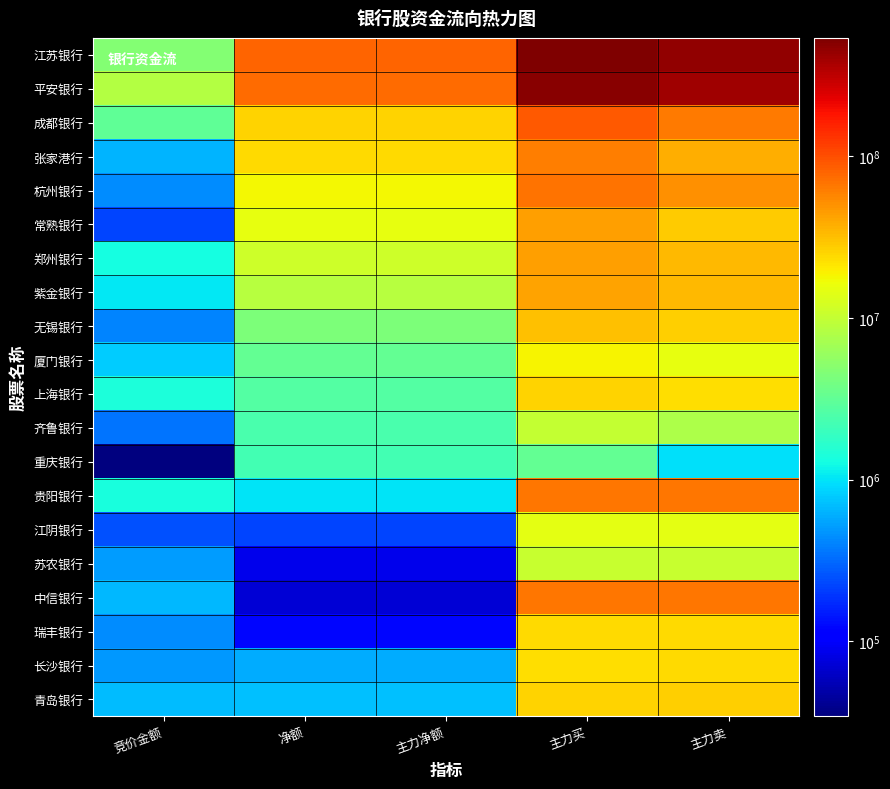

Which has a higher value, 竞价金额 or 主力买?

主力买